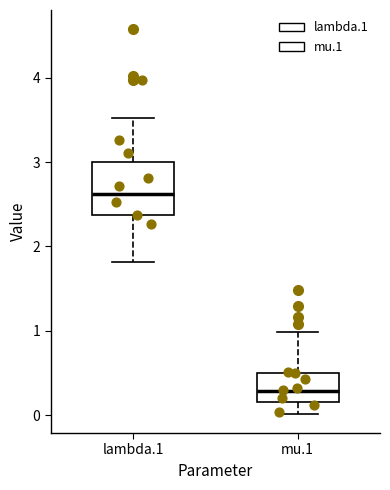

Which box has the lowest median line?

mu.1